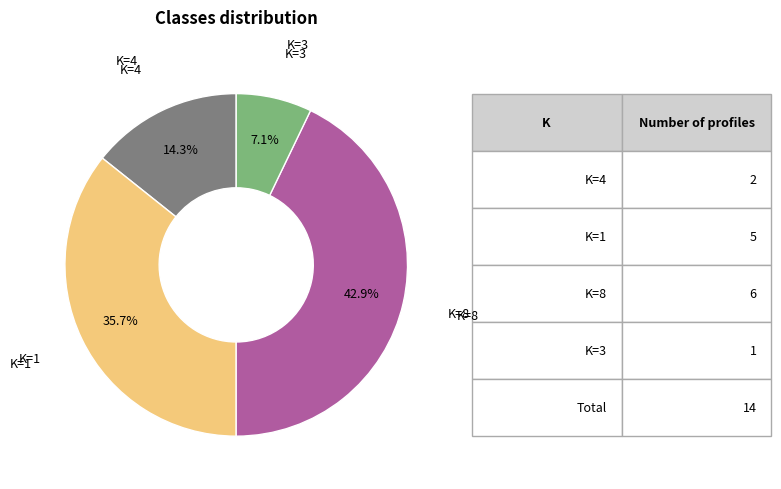

Combined, do K=1 and K=3 account for over 50%?

No